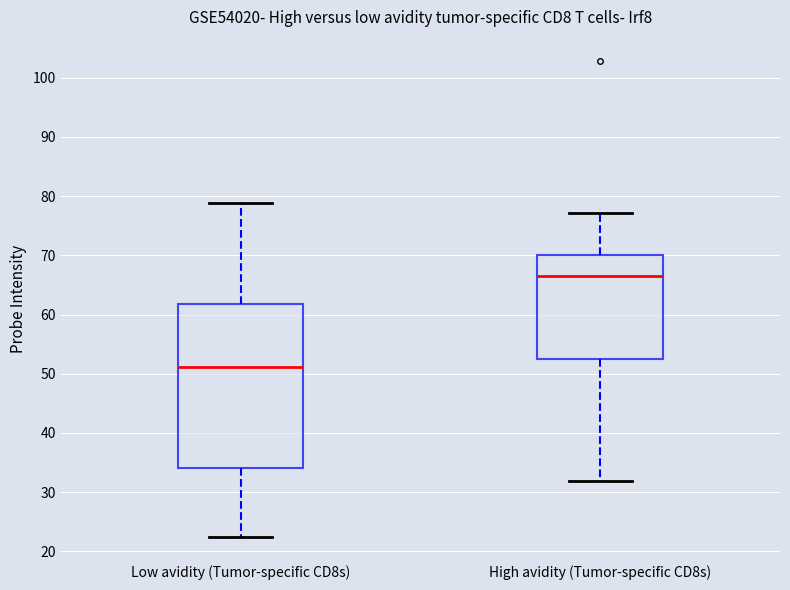

Reading left to right, read every box against the y-axis: the position of its median line, the range the box covers, and the ends of its whiskers. The values are not printed on the chart, so give them approximately, as read against the axis.

Low avidity (Tumor-specific CD8s): median 51, box 34 to 62, whiskers 23 to 79
High avidity (Tumor-specific CD8s): median 67, box 53 to 70, whiskers 32 to 77